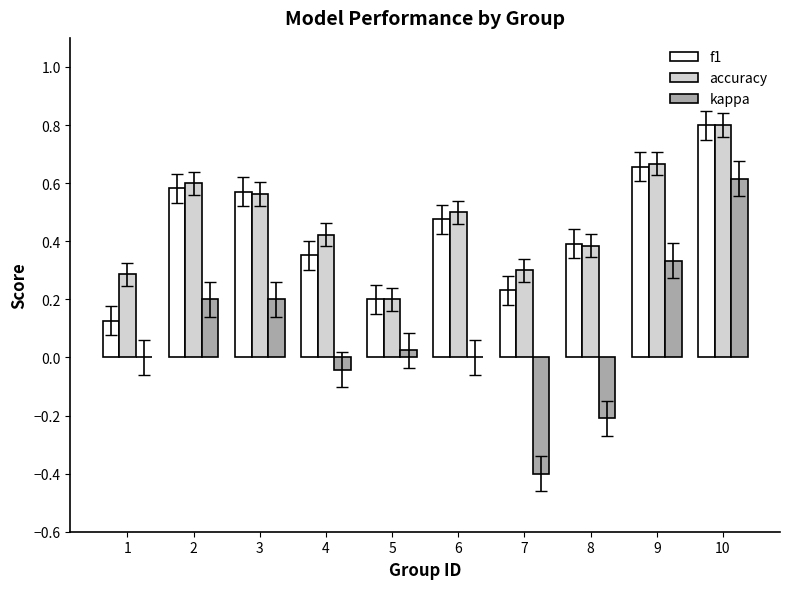

Is it true that accuracy equals 0.3 at 3?

False